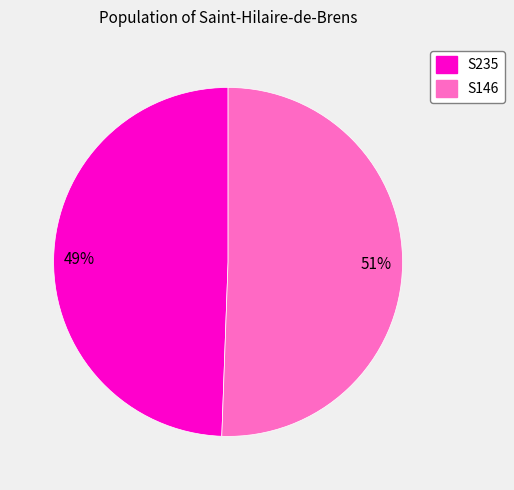

Which category has the smallest portion of the pie?

S235